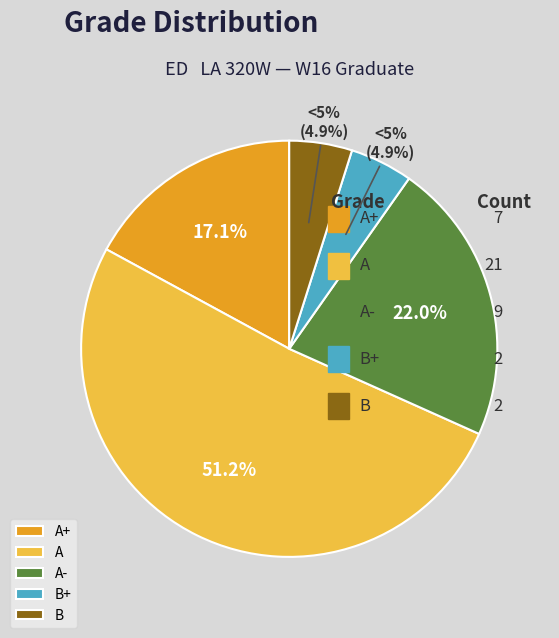

Is the sum of B and A- greater than half?

No